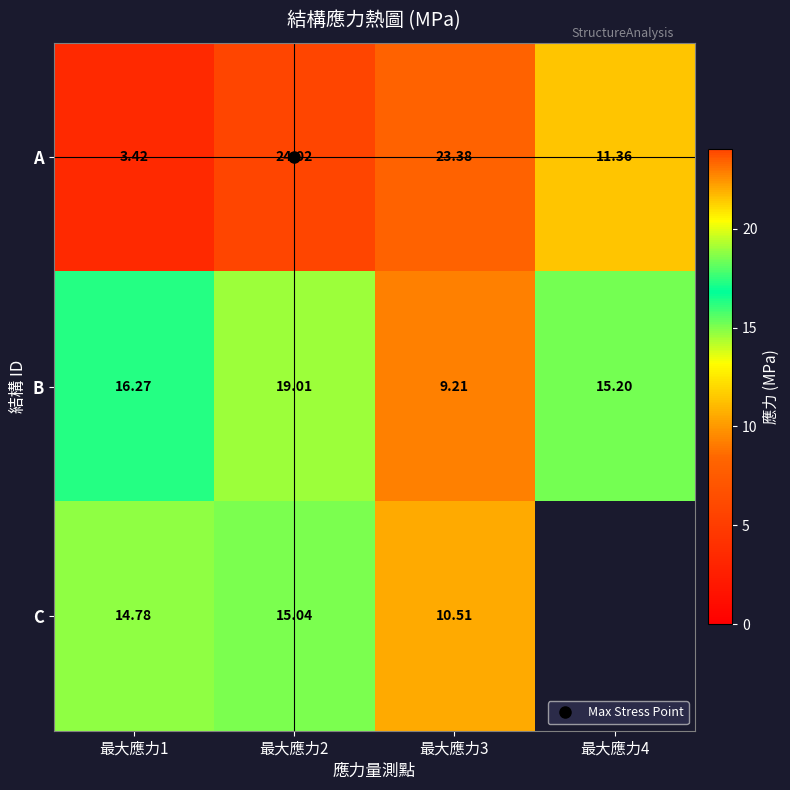

Between 最大應力1 and 最大應力2, which series saw the biggest shift?

A